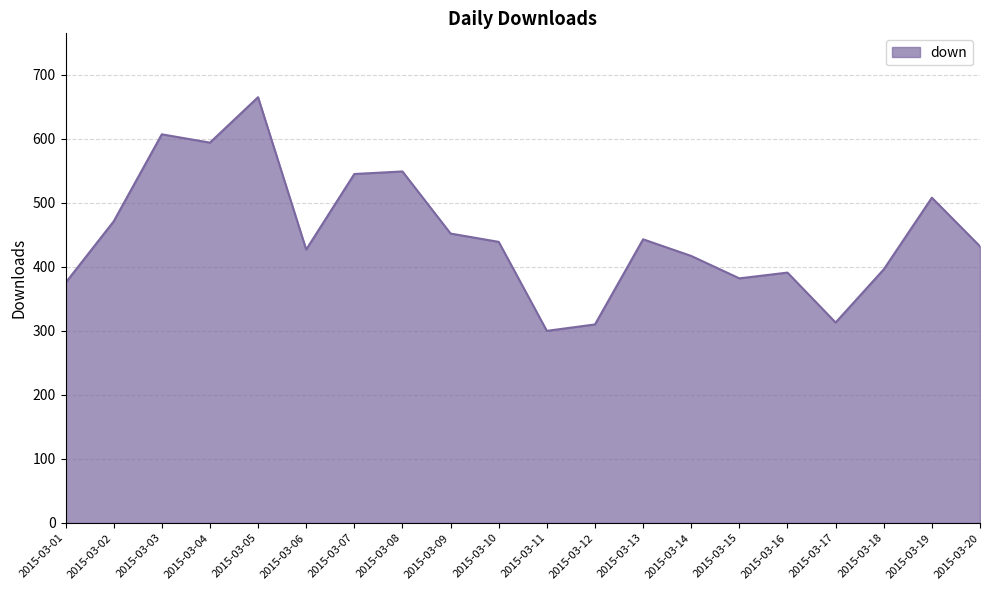

The chart shows a value of 452 at 2015-03-09. True or false?

True